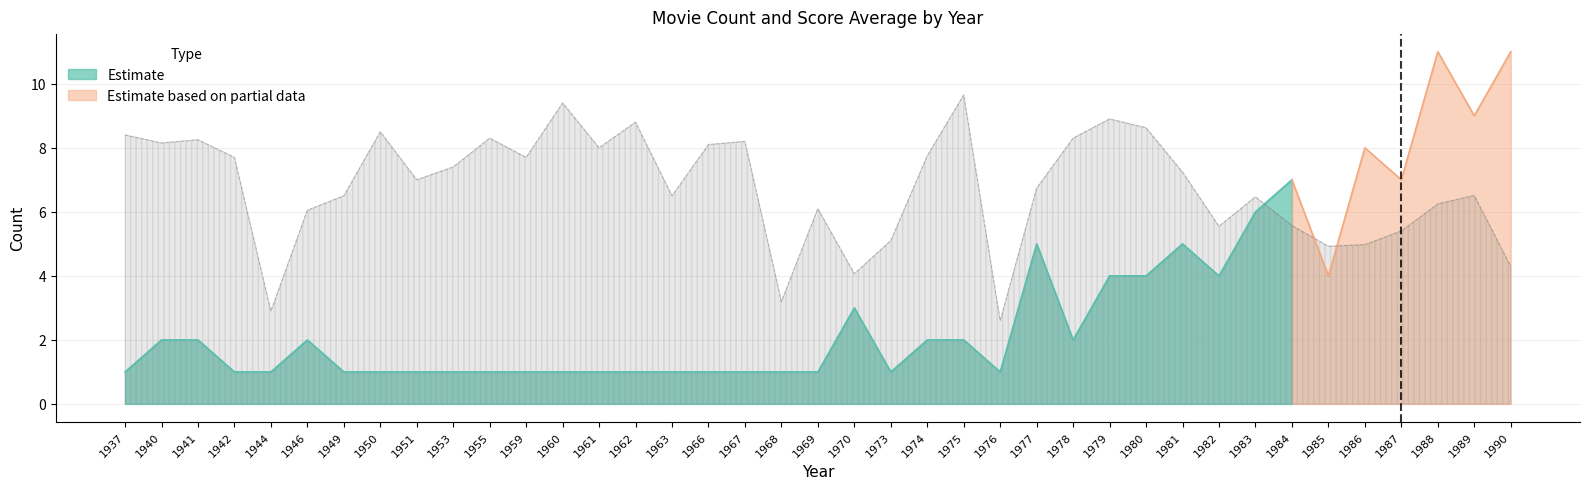

Between 1987 and 1959, which is larger?

1959